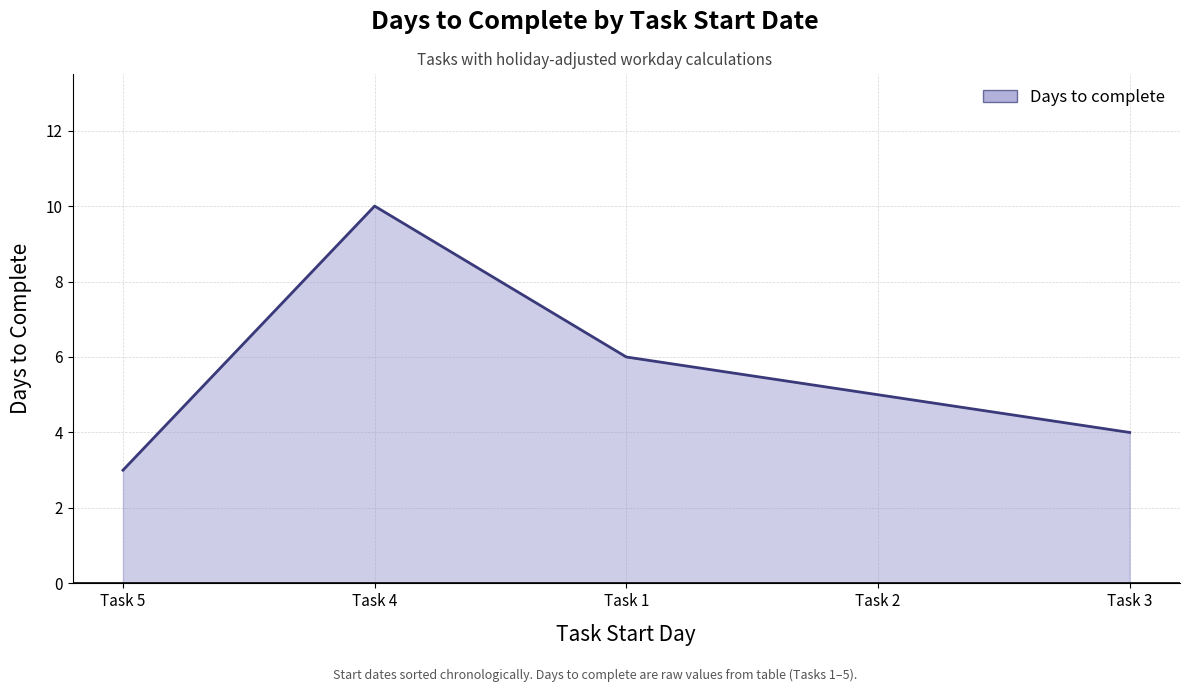

List the labels in order of value, smallest first.

Task 5, Task 3, Task 2, Task 1, Task 4